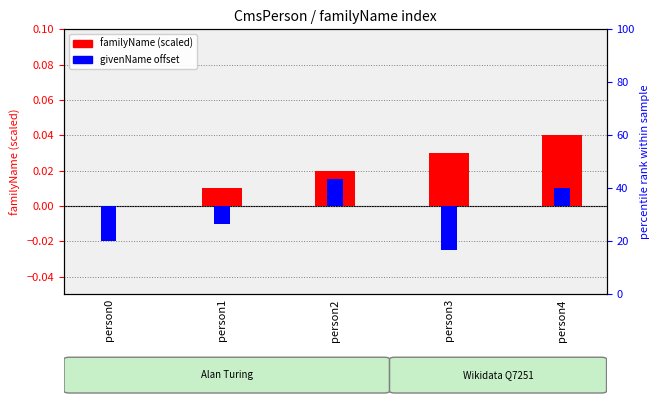

How many data points in givenName offset are above 0?

2